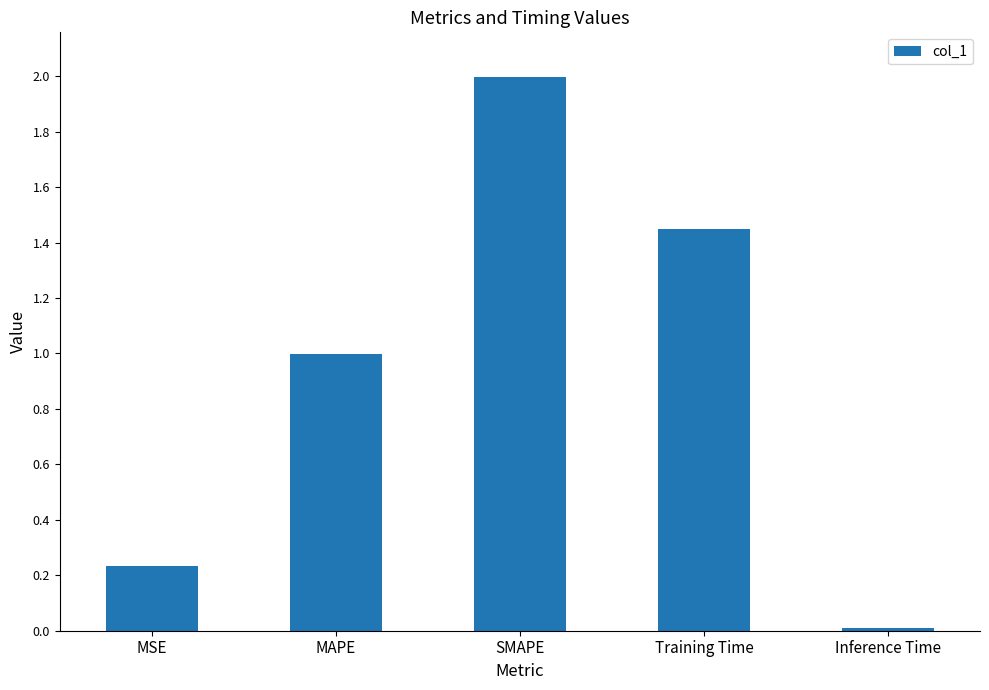

At which label is the value closest to 1?

MAPE